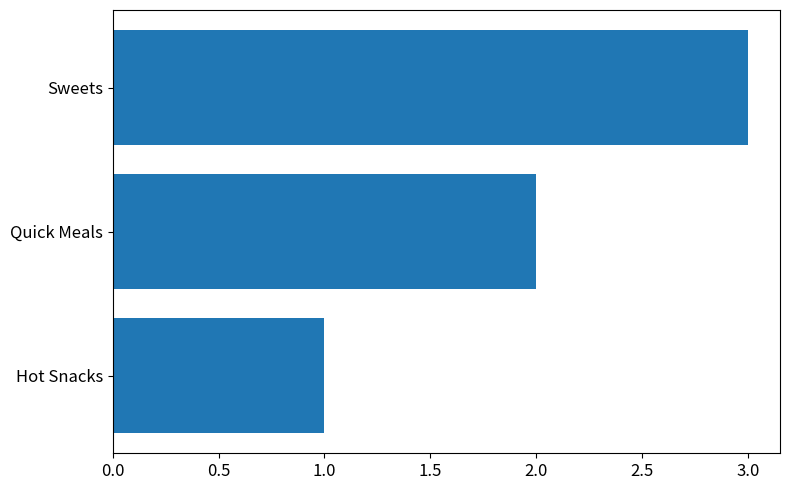

What is the change in value from Hot Snacks to Quick Meals?

+1